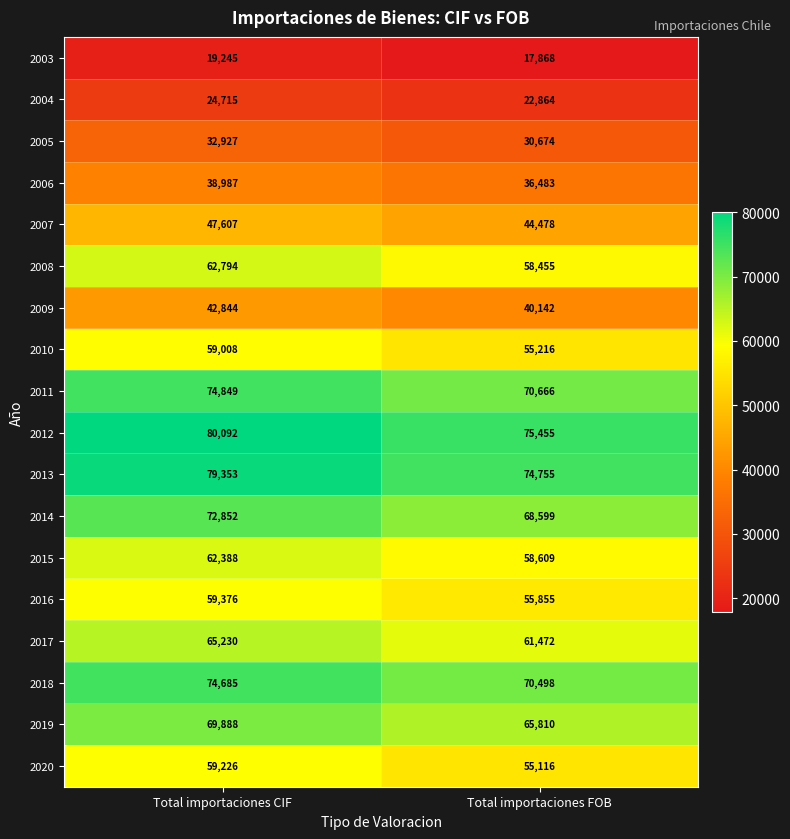

What is the sum of the 2008 values at Total importaciones FOB and Total importaciones CIF?

121249